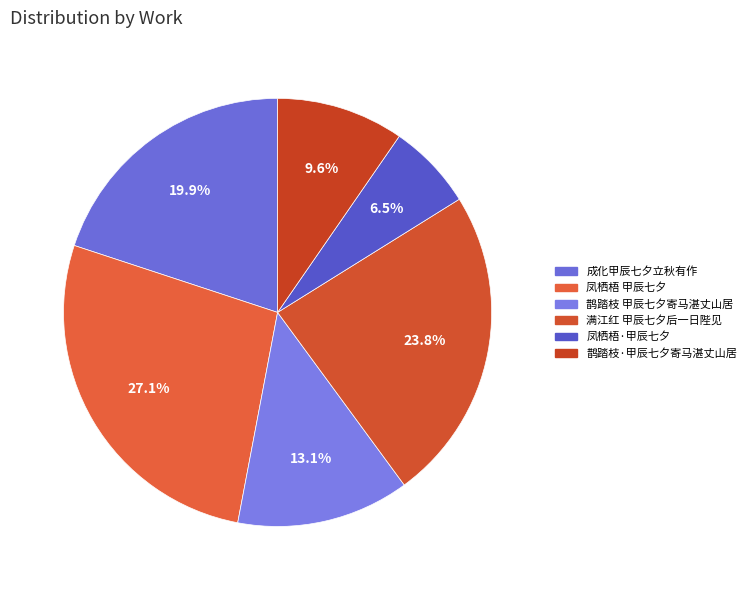

To the nearest percent, what portion does 鹊踏枝·甲辰七夕寄马湛丈山居 represent?

10%